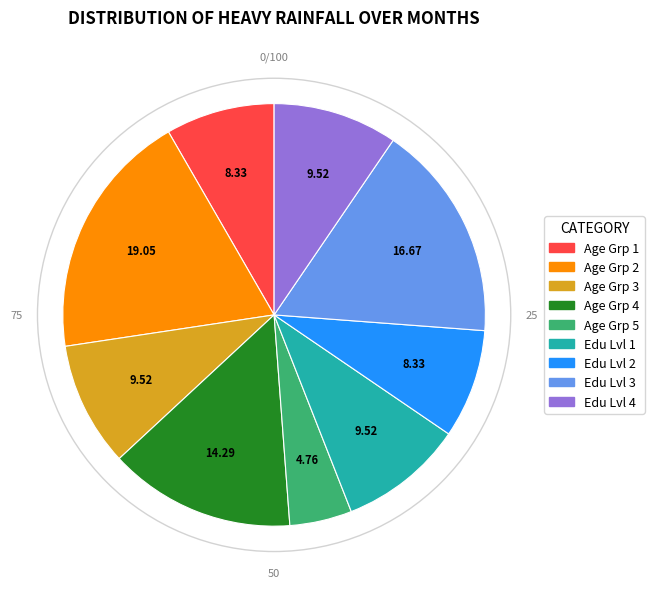

Is there a majority slice in this chart?

No